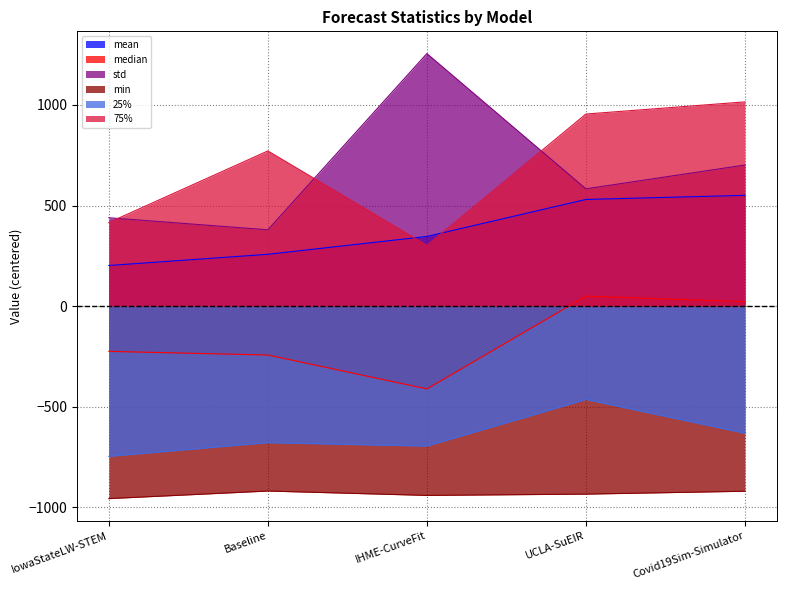

Which has a higher value, Baseline or Covid19Sim-Simulator?

Covid19Sim-Simulator